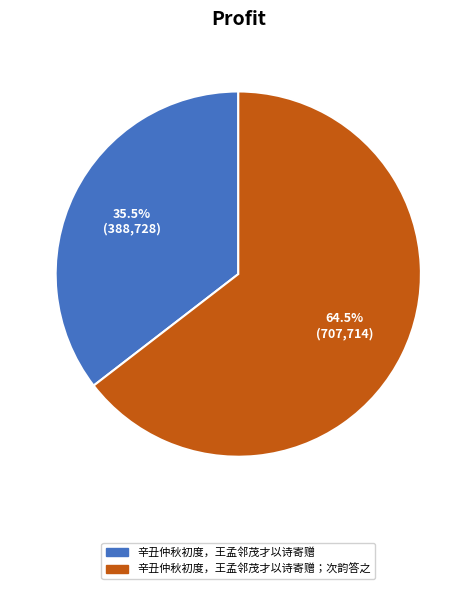

Approximately how many times larger is the value at 辛丑仲秋初度，王孟邻茂才以诗寄赠；次韵答之 compared to 辛丑仲秋初度，王孟邻茂才以诗寄赠?

1.8